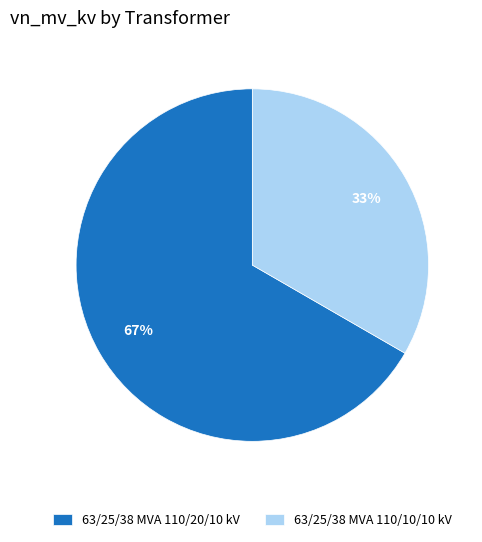

Which has a higher value, 63/25/38 MVA 110/20/10 kV or 63/25/38 MVA 110/10/10 kV?

63/25/38 MVA 110/20/10 kV